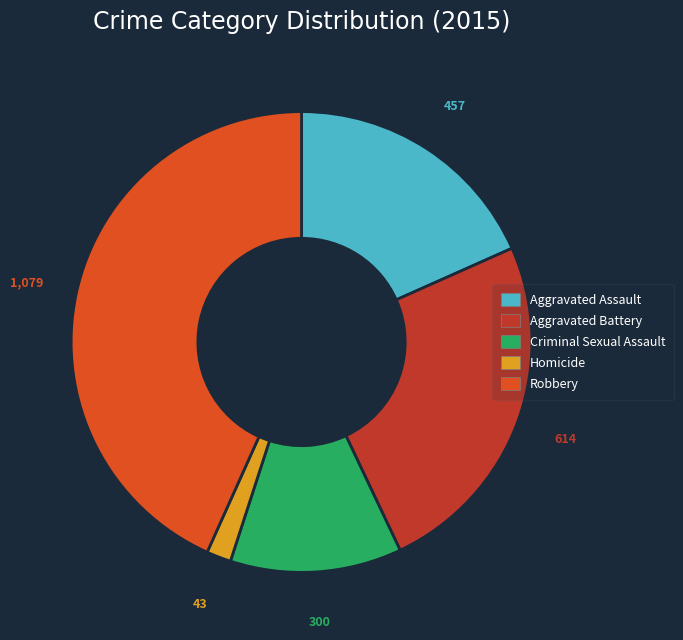

Does any single category account for the majority?

No